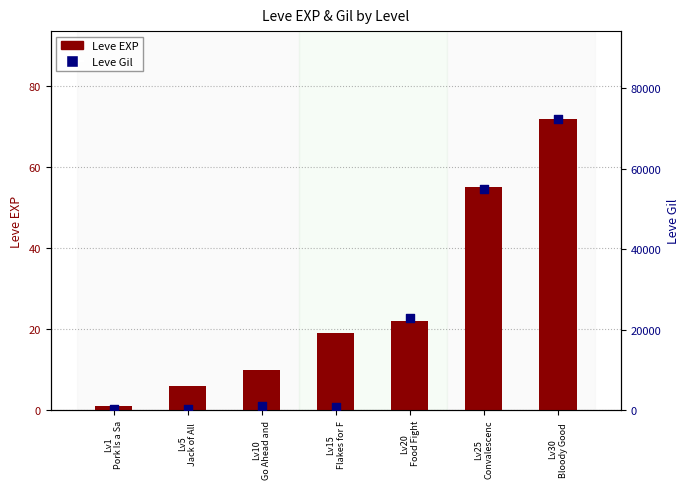

Which series has the largest Y range (max minus min)?

Leve Gil